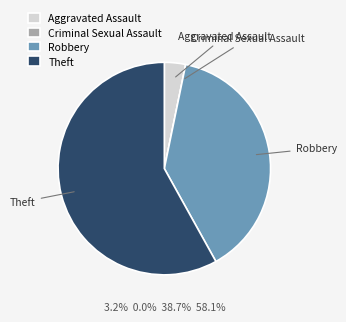

The Robbery slice represents 31% of the pie. True or false?

False